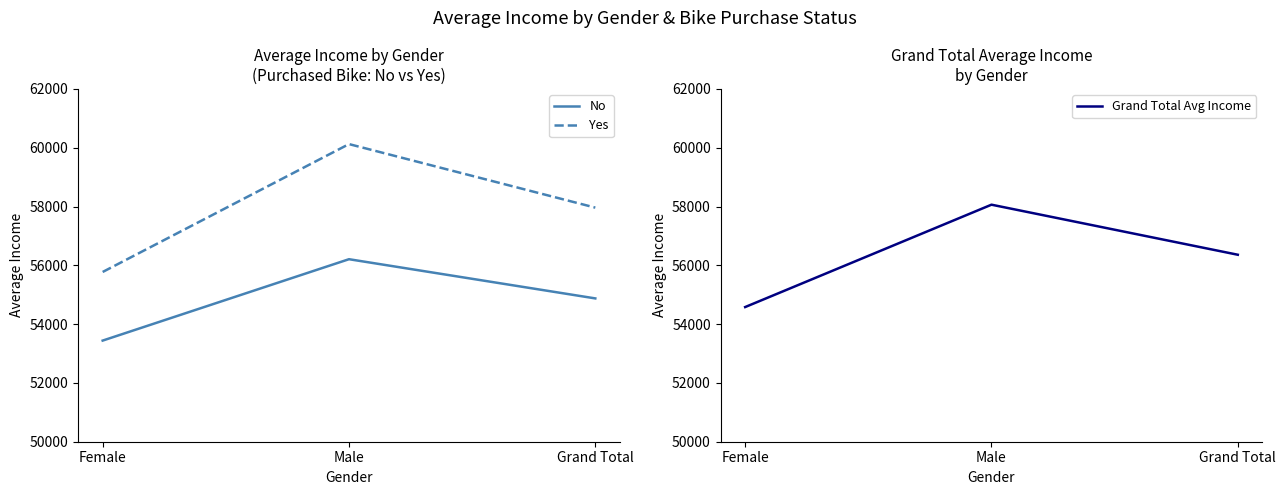

What is the difference between the maximum and minimum values in the Grand Total Avg Income series?

3481.8